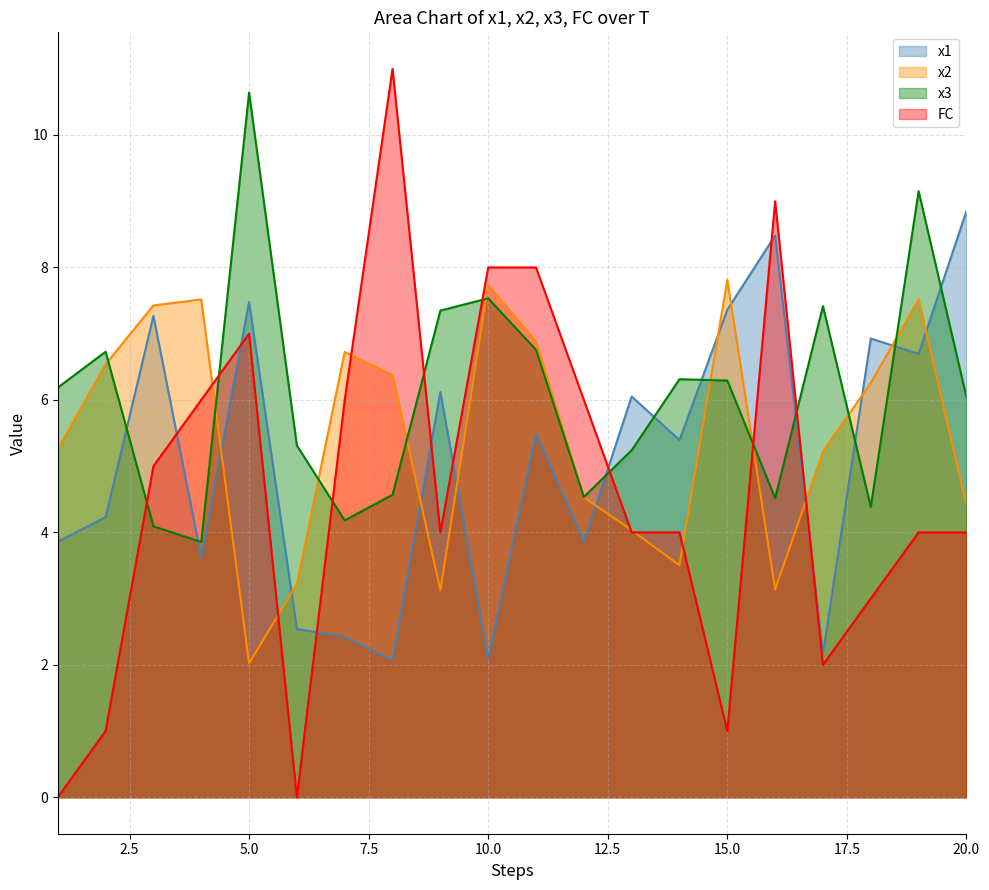

What are all the series names shown in the legend?

x1, x2, x3, FC